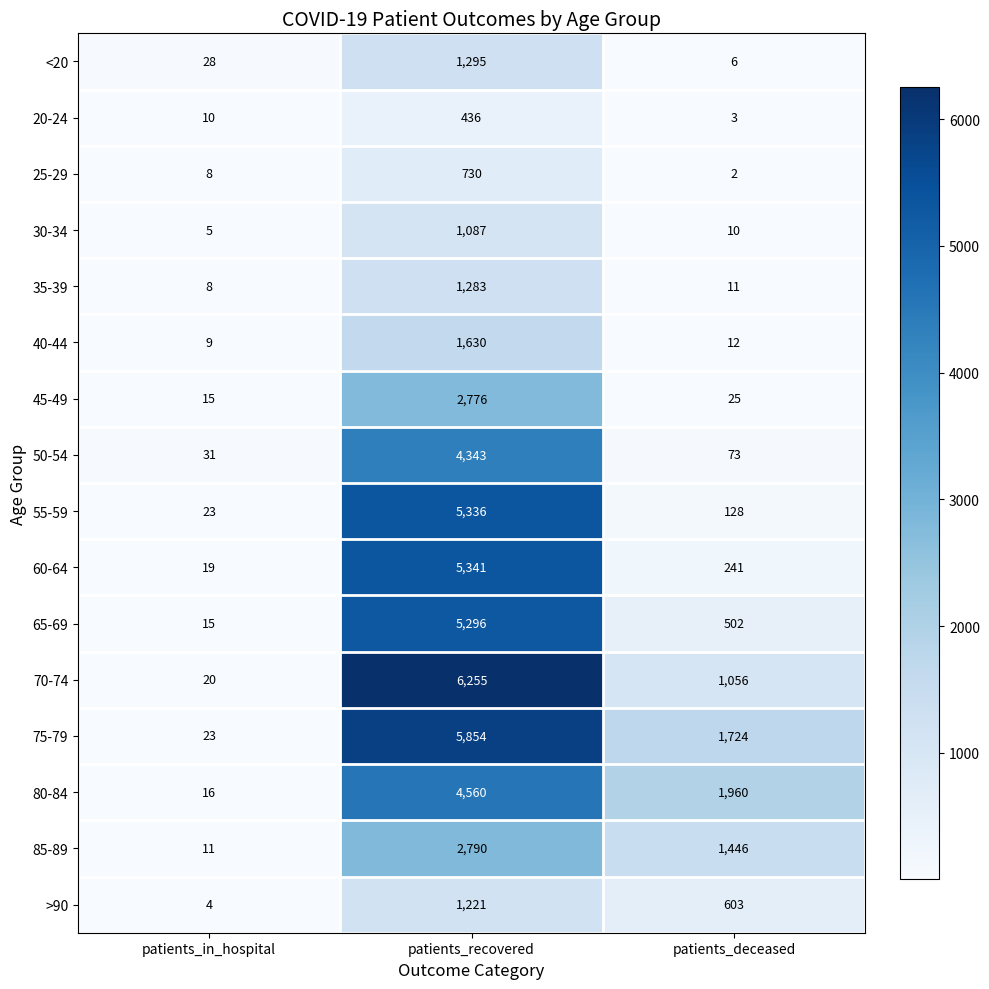

What is the total value across all series at patients_deceased?

7802